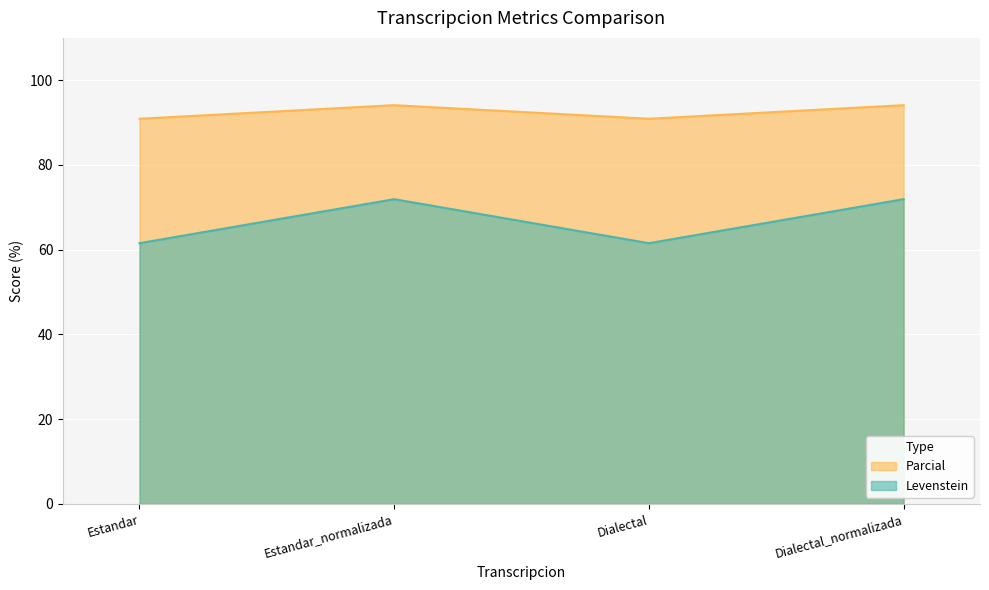

What is the approximate value of Parcial at Estandar_normalizada?

94.1